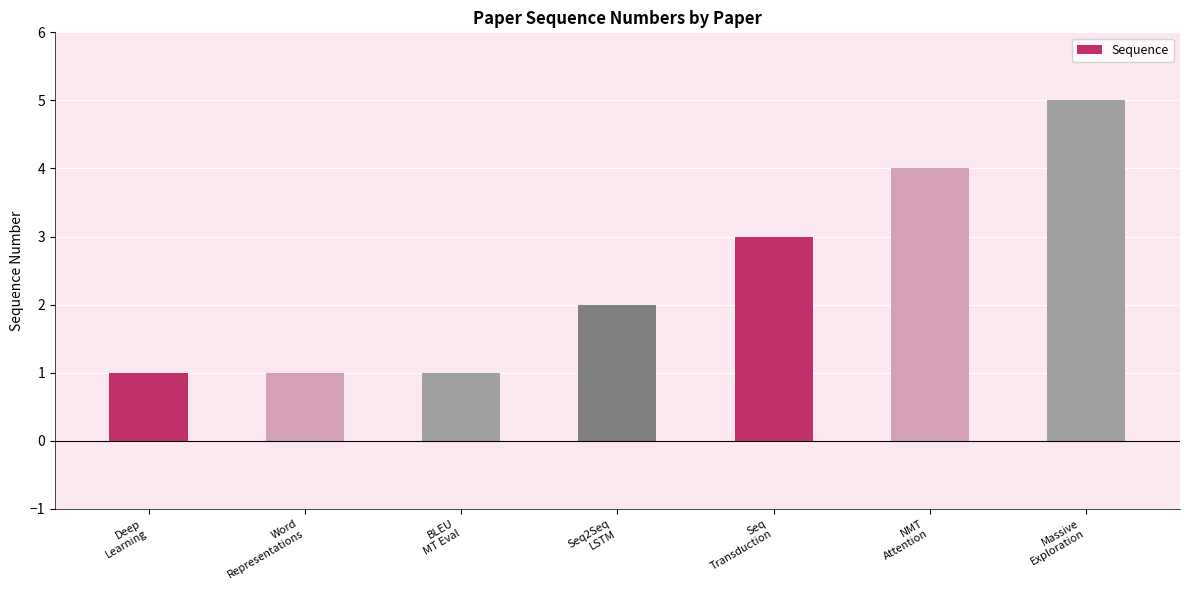

What is the label of the 4th bar from the right?

Seq2Seq
LSTM